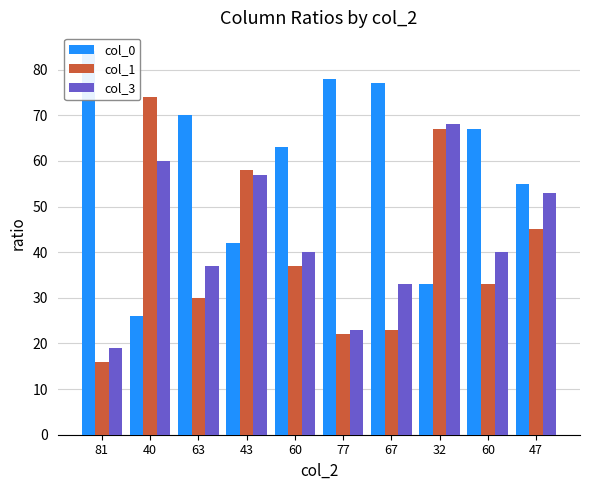

What is the difference between the maximum and minimum values in the col_3 series?

49